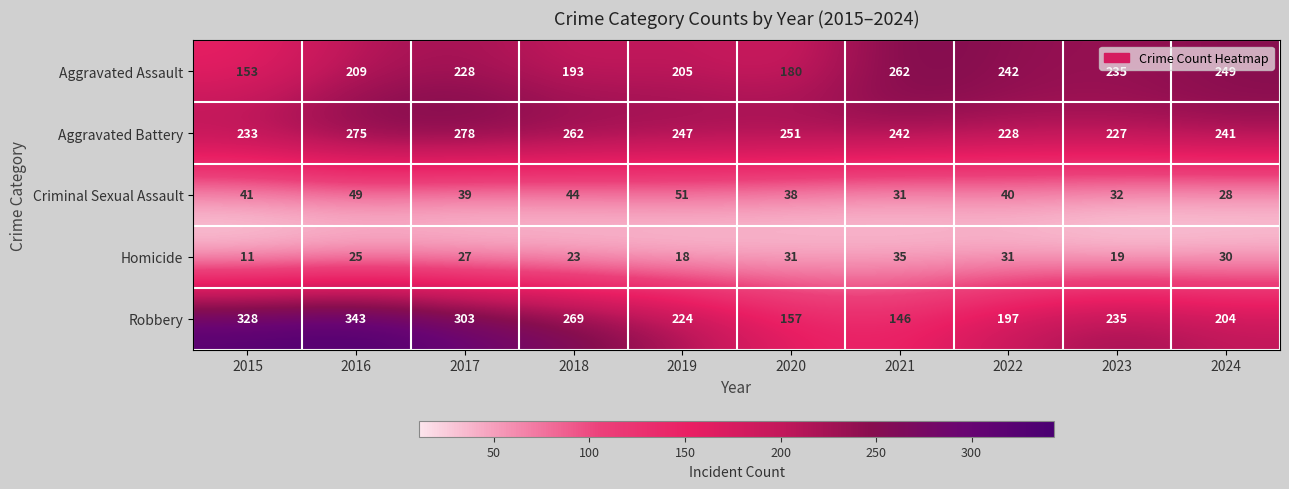

Is it true that Criminal Sexual Assault equals 79 at 2019?

False